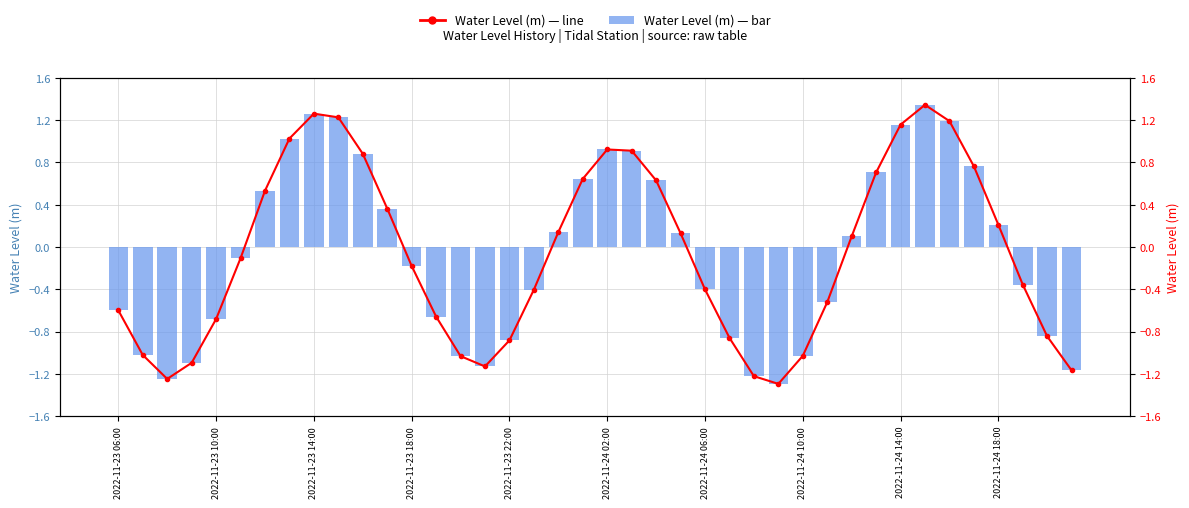

Is the value of Water Level (m) at 30 greater than the value of Water Level (m) — line at 24?

Yes